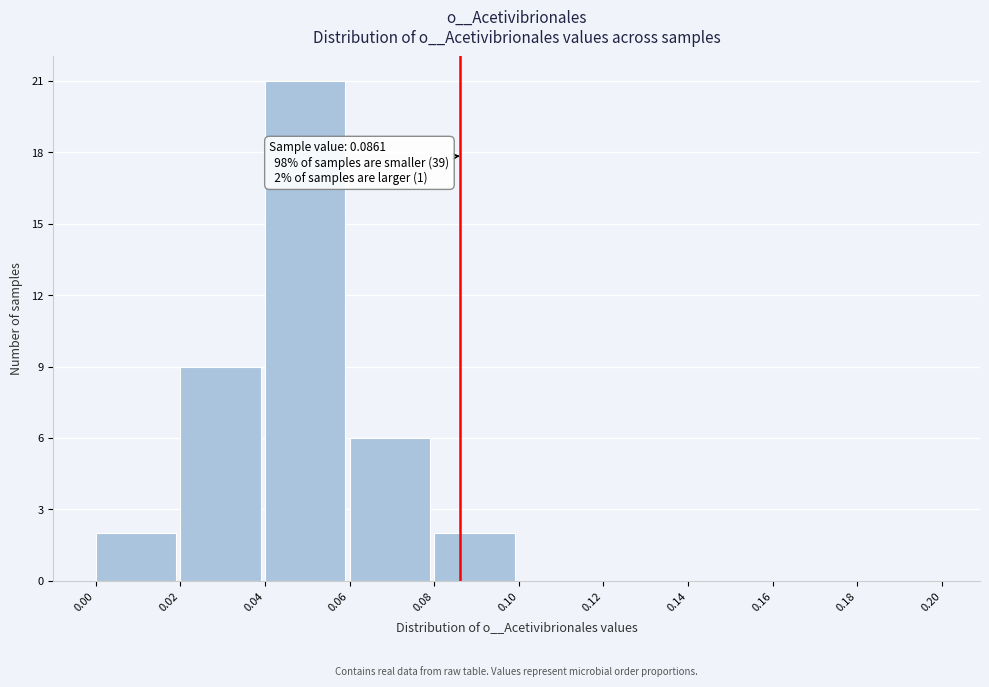

Which range on the x-axis has the tallest bar?

0.04 to 0.06